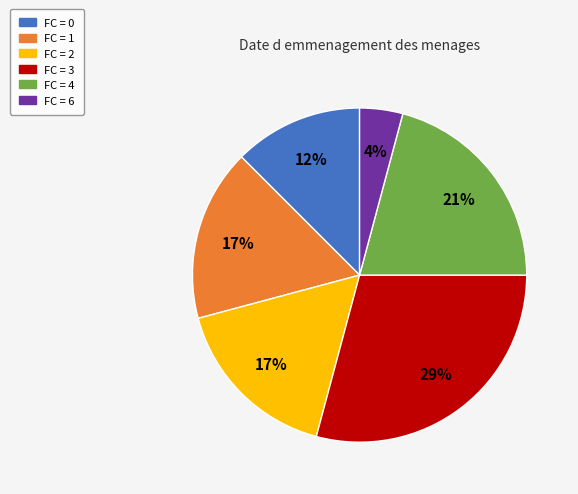

How many segments does this pie chart have?

6